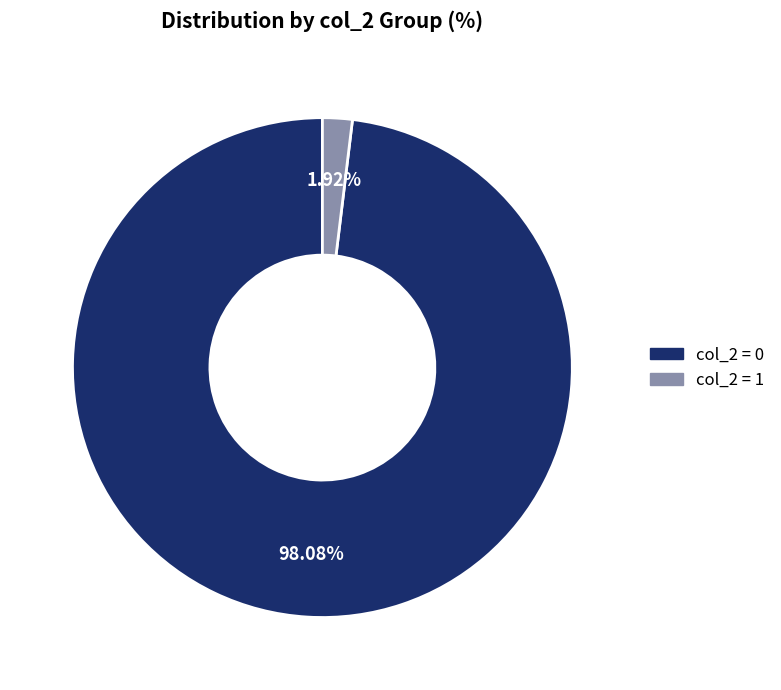

Is there a majority slice in this chart?

Yes